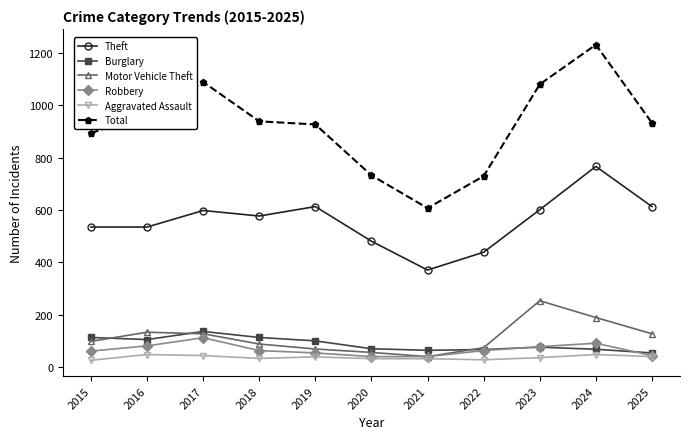

True or false: Theft and Robbery intersect in this chart.

False